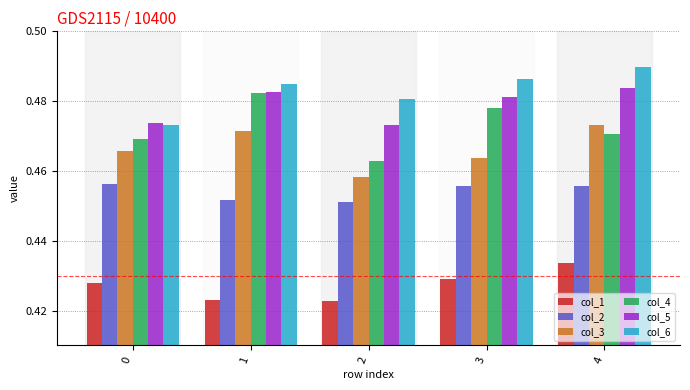

The col_3 series shows 0.1 at 2. True or false?

False